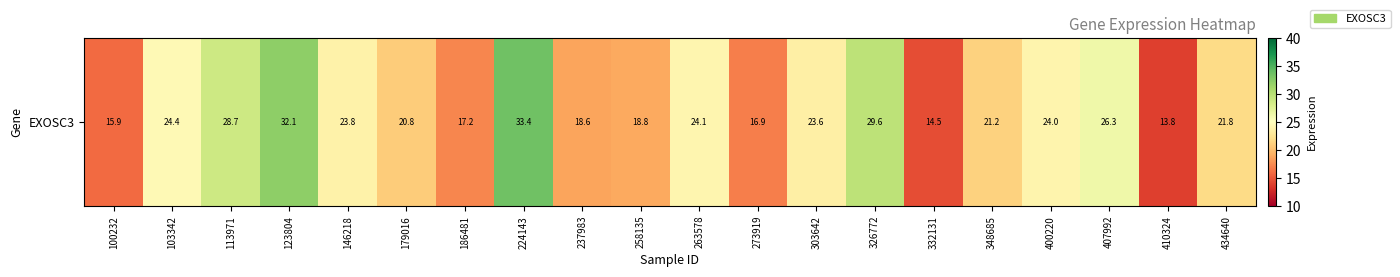

How many data points are less than 23?

10